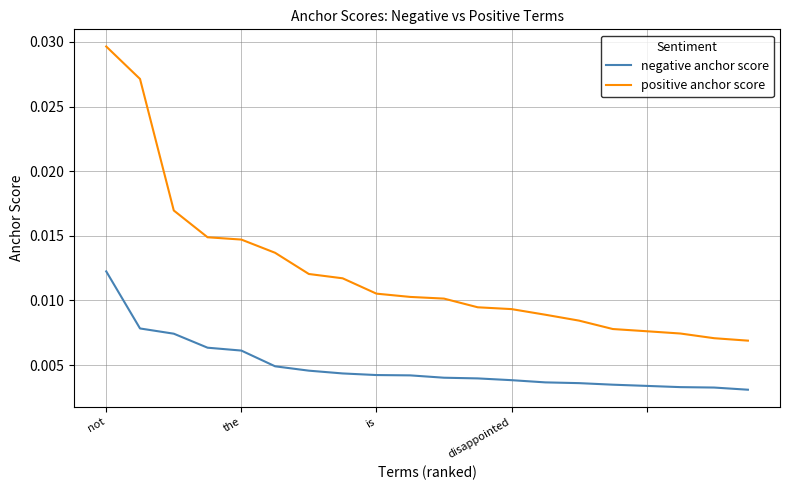

How many distinct data groups are displayed?

2